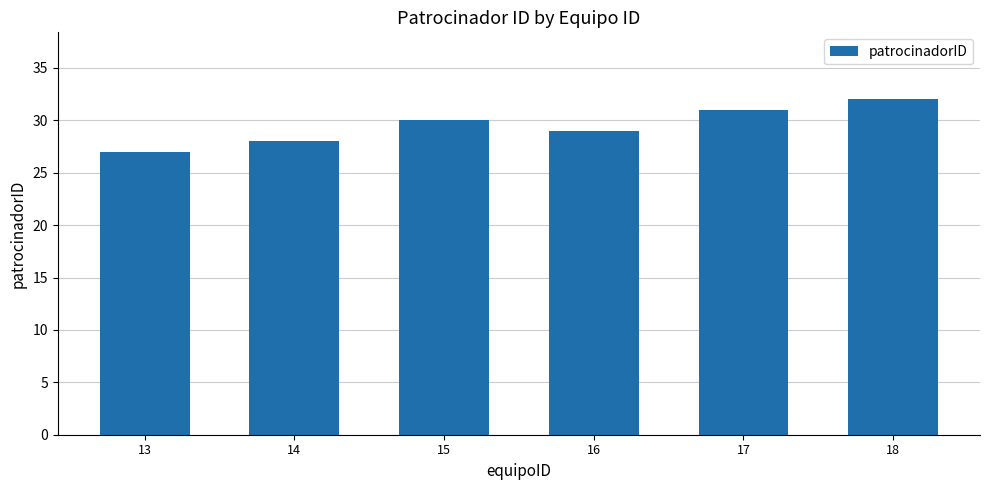

Reading left to right, what are all the values shown in this chart?

27	28	30	29	31	32